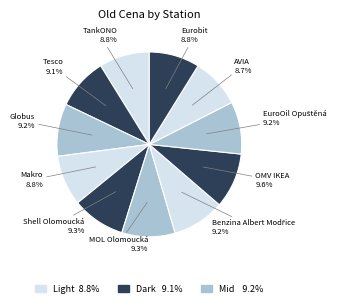

True or false: Shell Olomoucká accounts for 9% of the total.

True